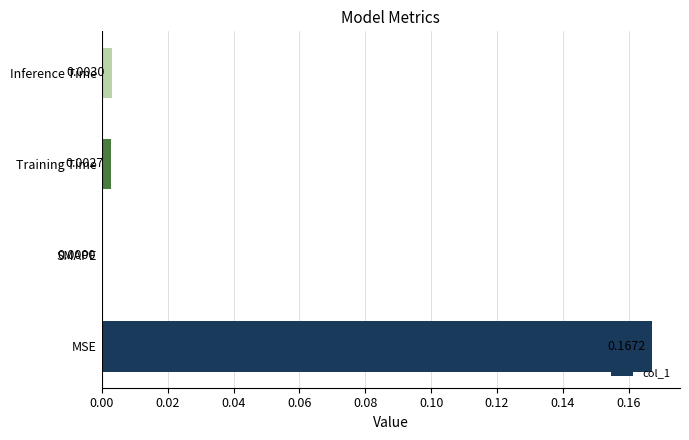

Between Training Time and SMAPE, which is larger?

Training Time